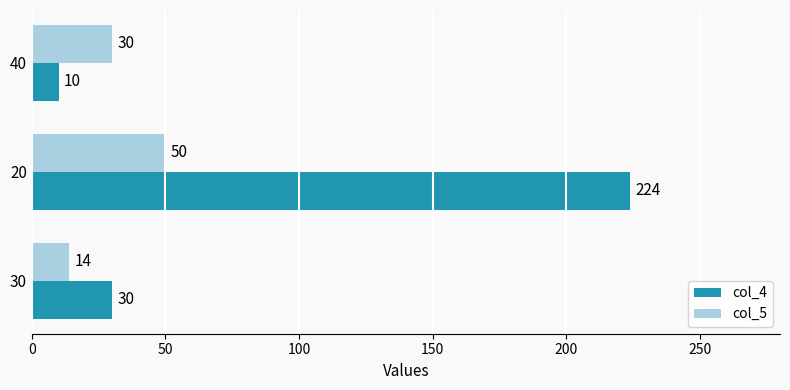

True or false: col_4 has a value of 224 at 20.

True